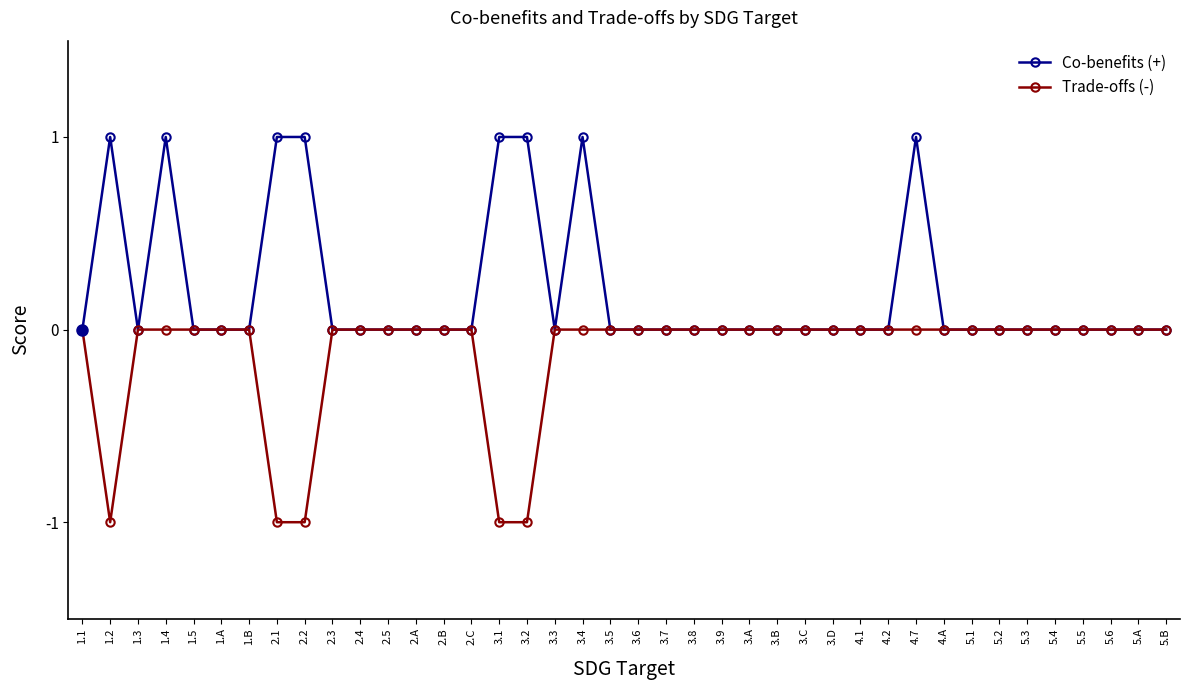

Rank the series by their average value, from lowest to highest.

Trade-offs (-), Co-benefits (+)